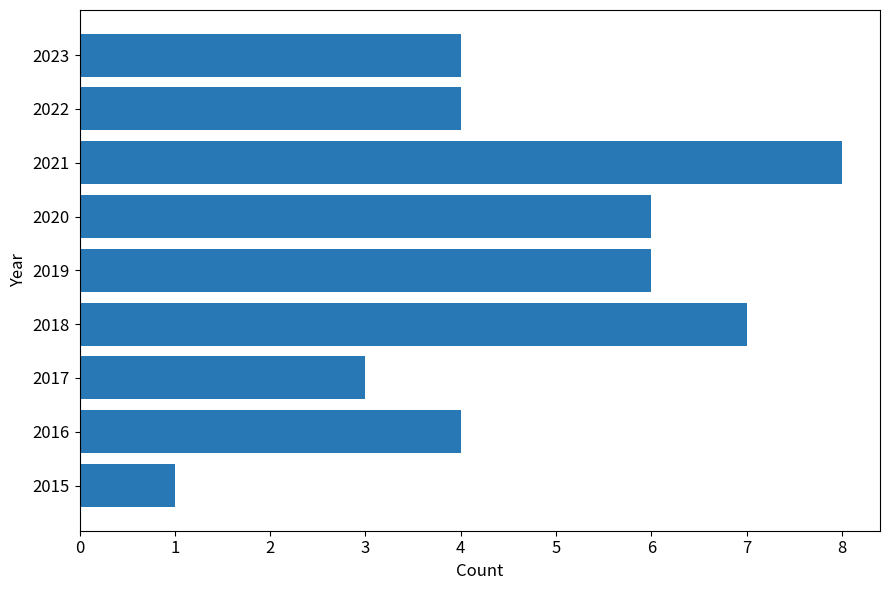

Count the number of data series in this chart.

1